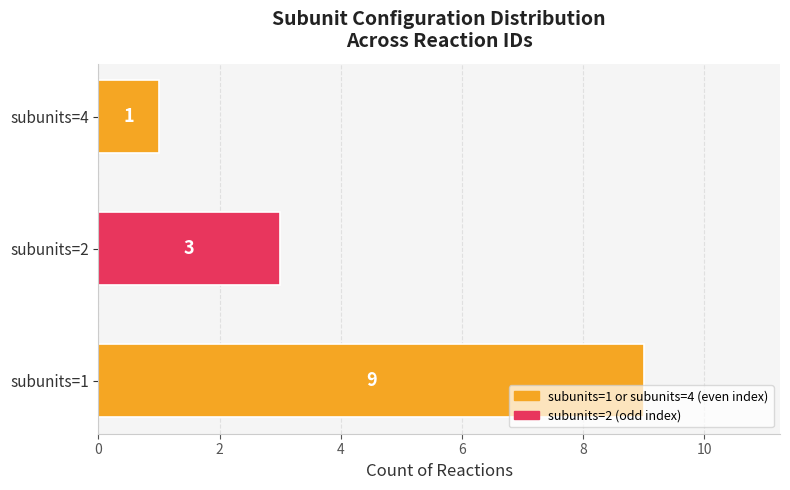

True or false: the data shows 9 at subunits=1.

True